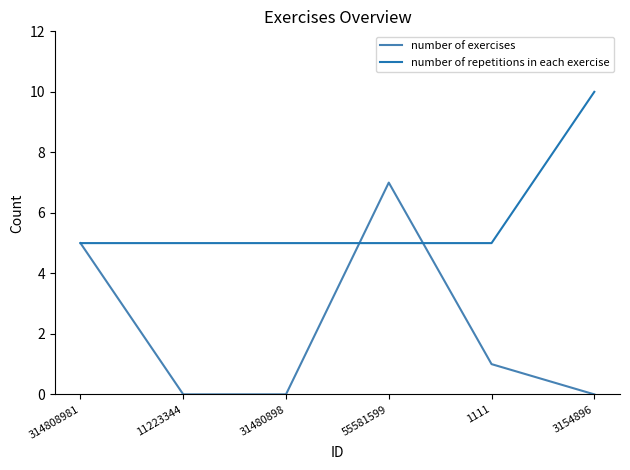

Where does the number of exercises series first go above 1?

314808981